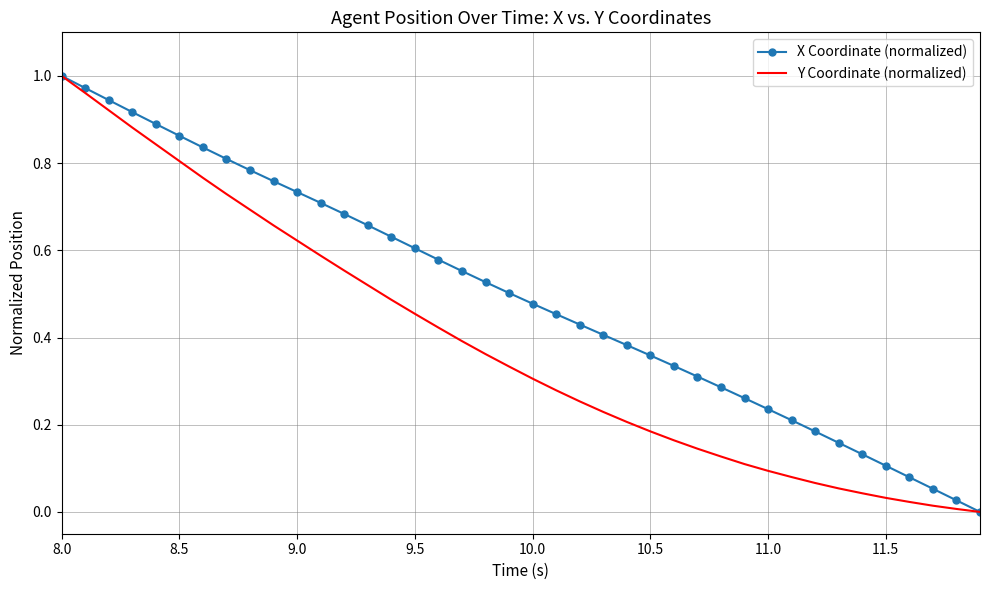

What are all the series names shown in the legend?

X Coordinate (normalized), Y Coordinate (normalized)